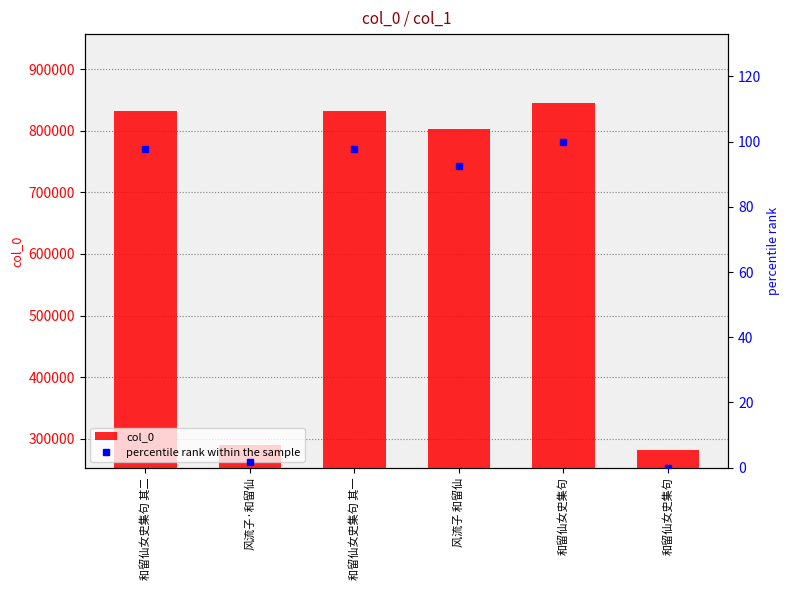

What is the difference between the col_0 values at 和留仙女史集句 其一 and 和留仙女史集句 其二?

1